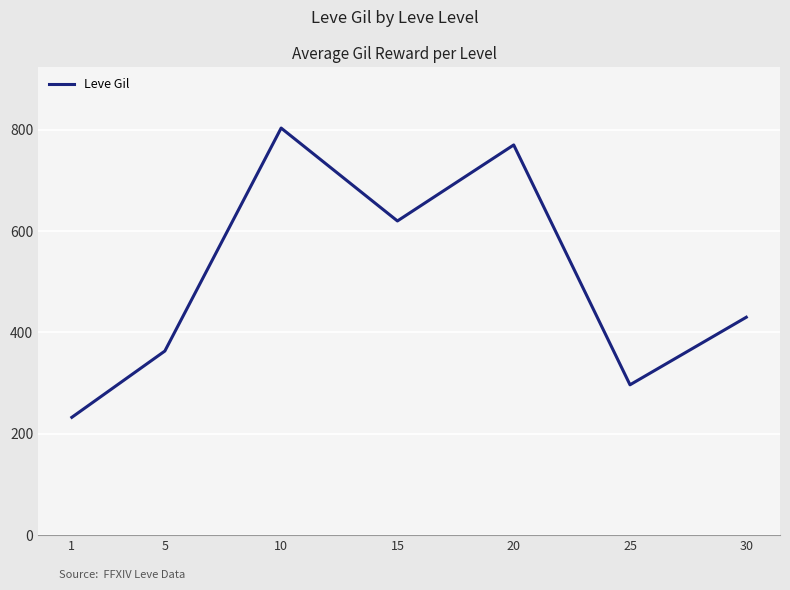

True or false: the data has more than 2 interior local peaks.

False